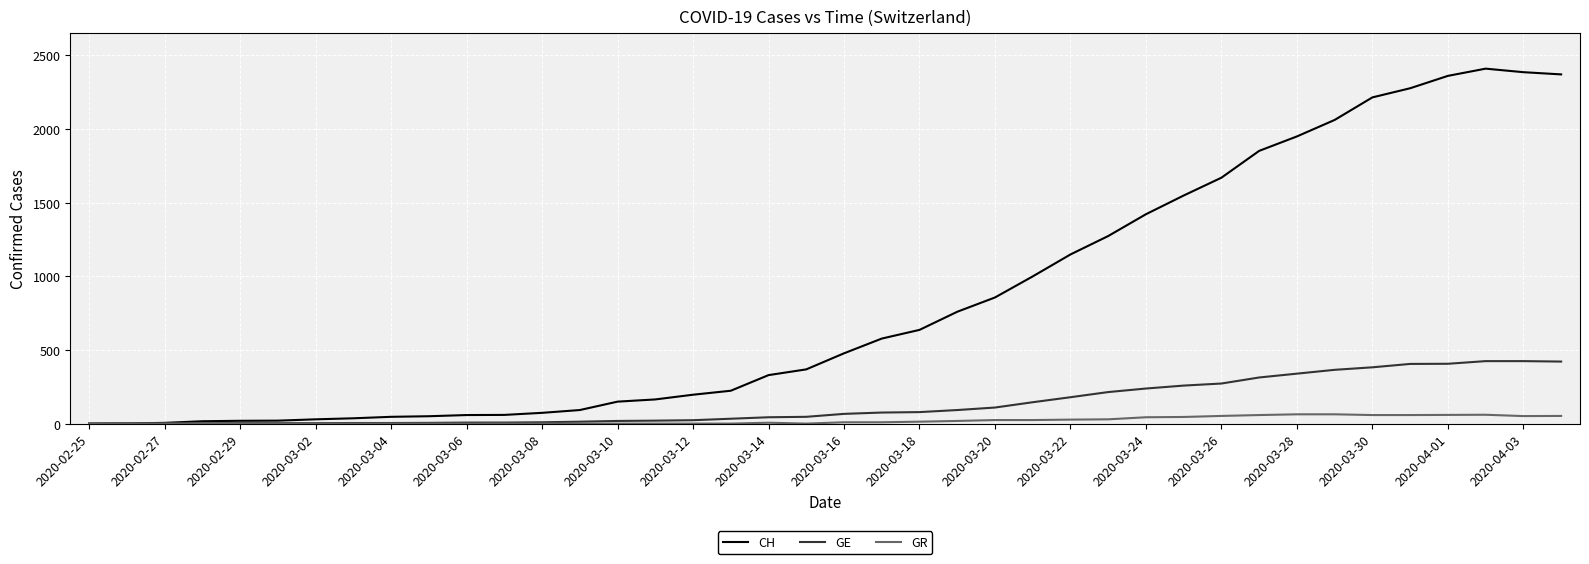

Which series has the widest spread of values?

CH